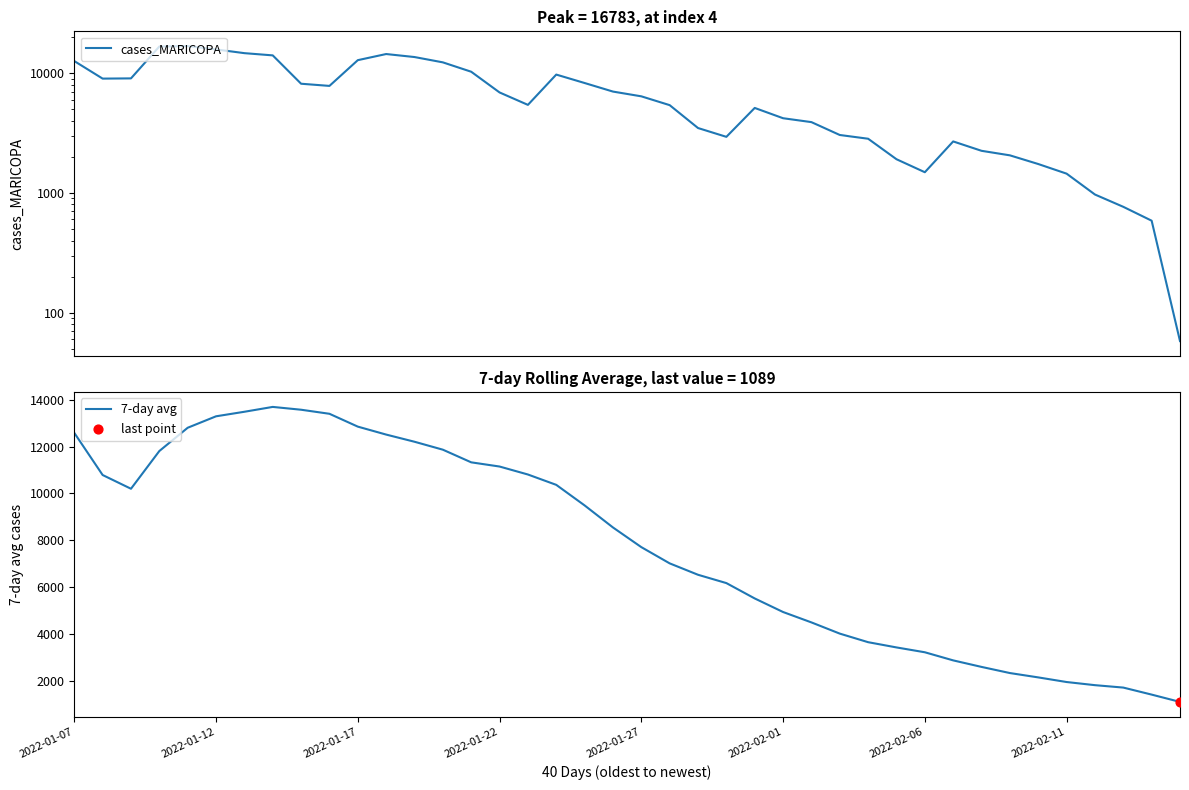

Which series contains the highest Y value?

cases_MARICOPA